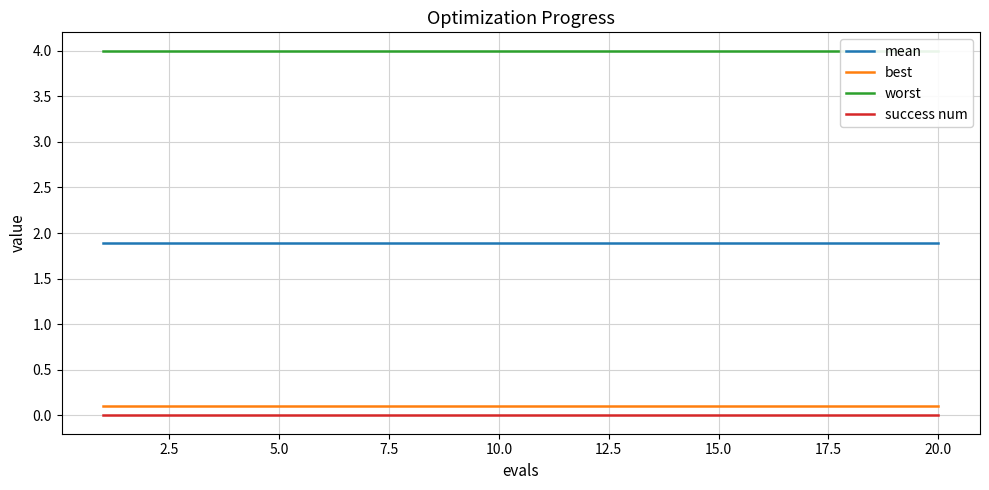

Does the chart display data point markers on the line(s)?

No